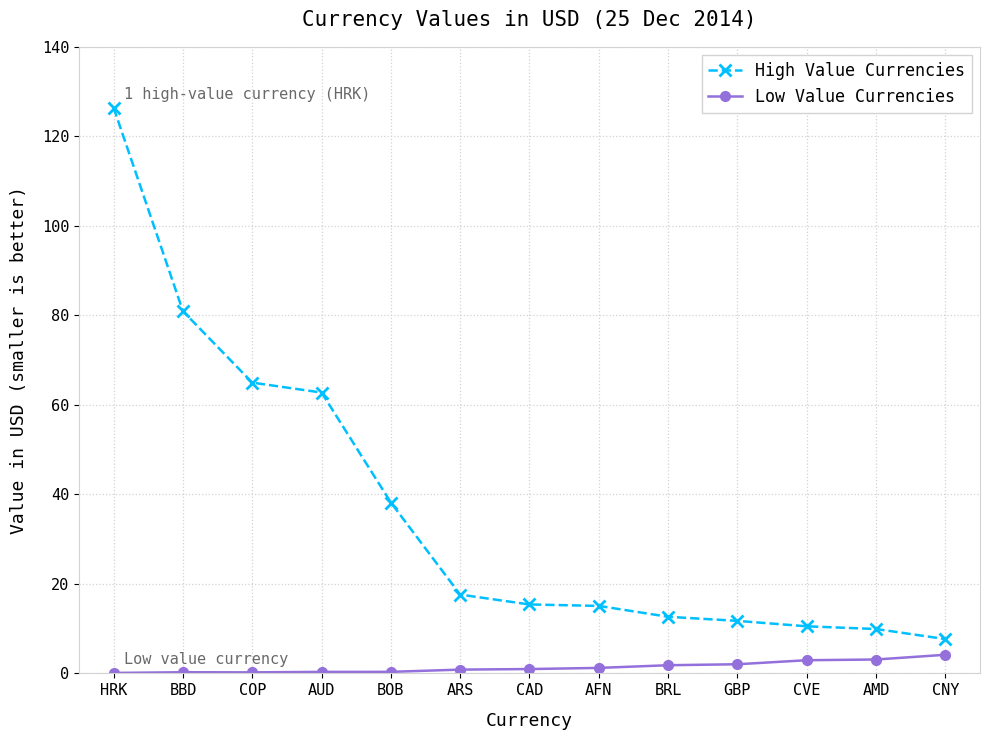

How many series are shown in this chart?

2